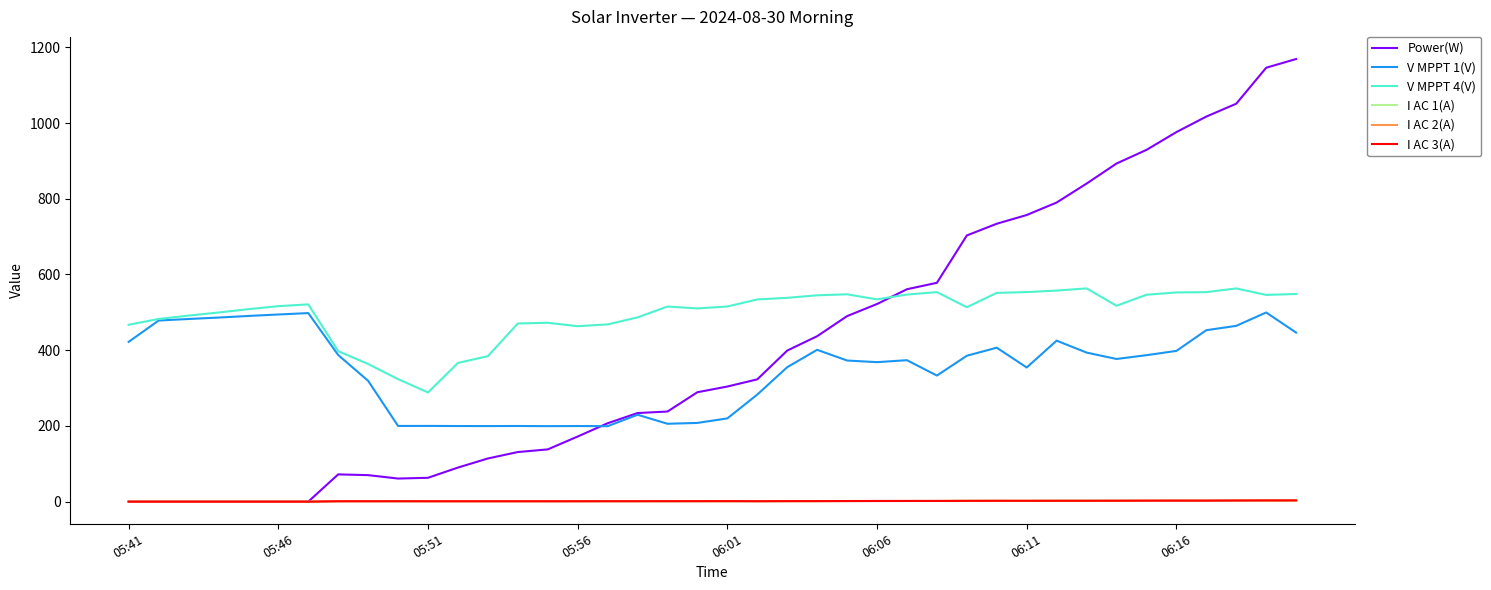

Which series has the widest spread of values?

Power(W)